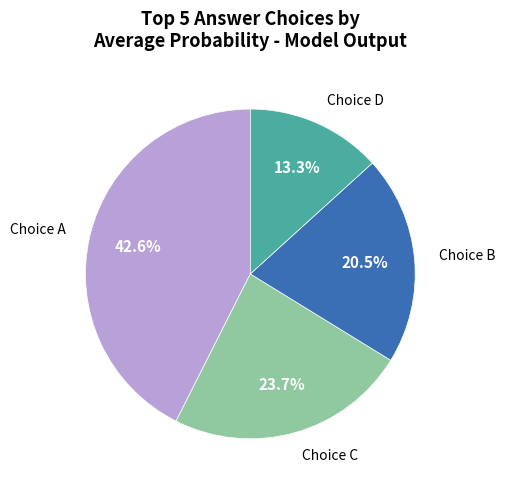

To the nearest percent, what is the average slice percentage?

25%